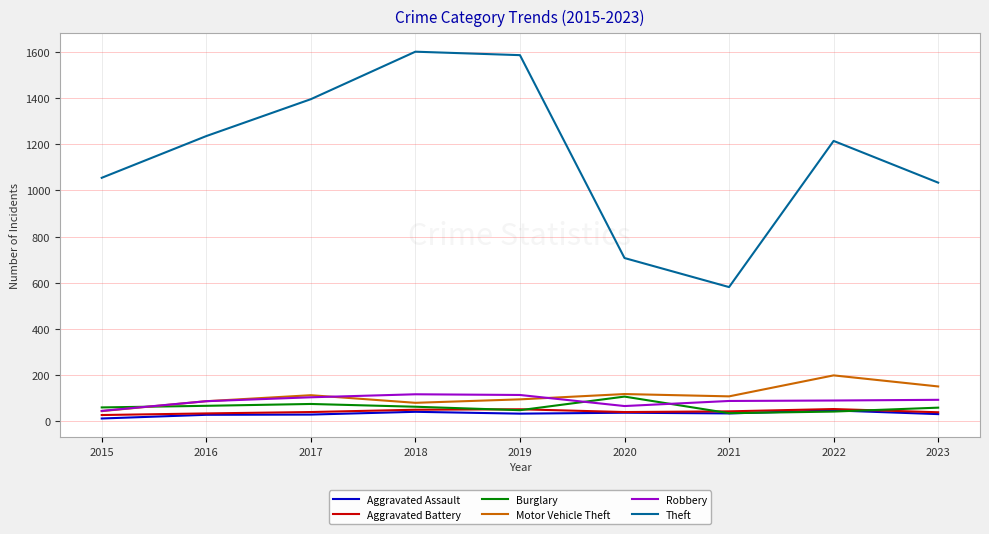

What is the sum of the Motor Vehicle Theft values at 2018 and 2020?

196